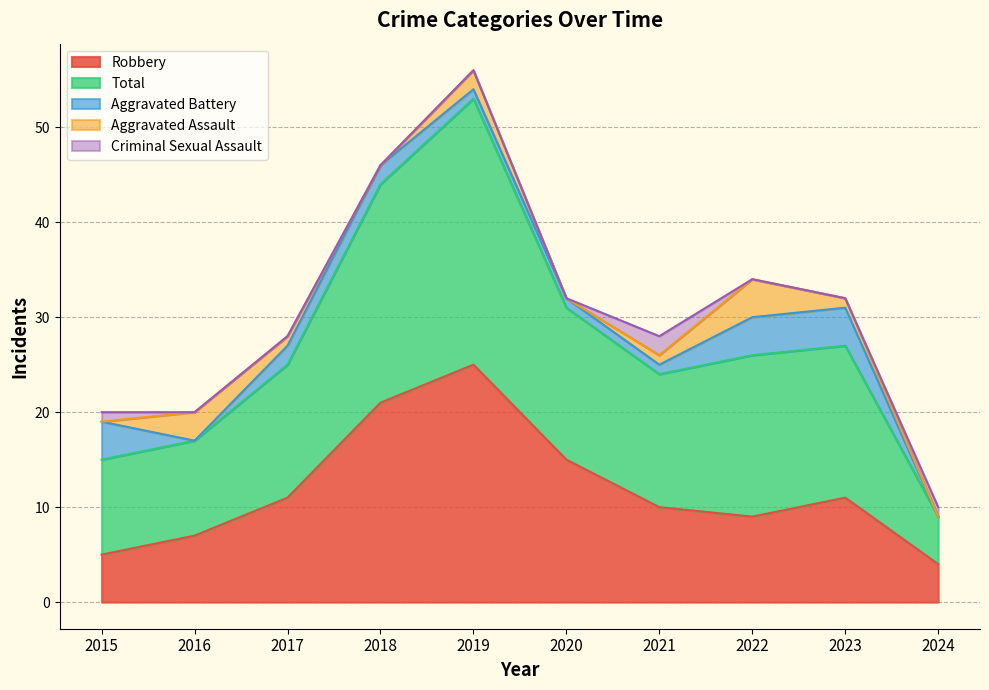

What is the difference between the maximum and second lowest values in the Total series?

18